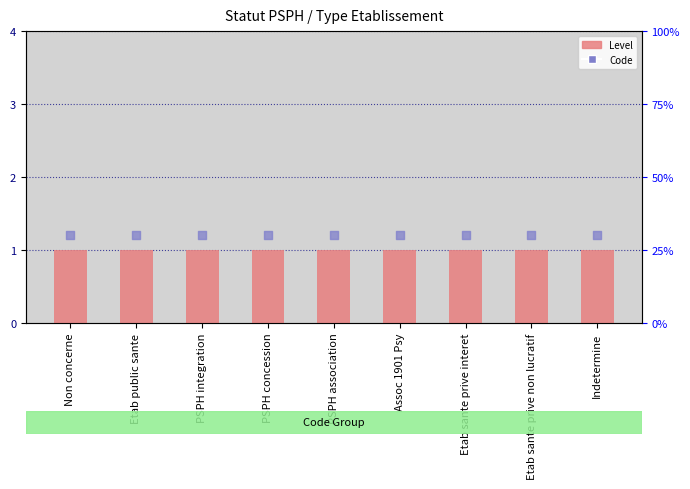

Is the value of Level at PSPH integration greater than the value of Code at Indetermine?

No